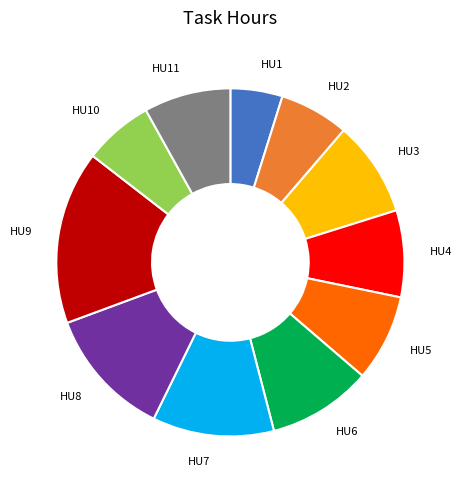

Which slice is the smallest?

HU1